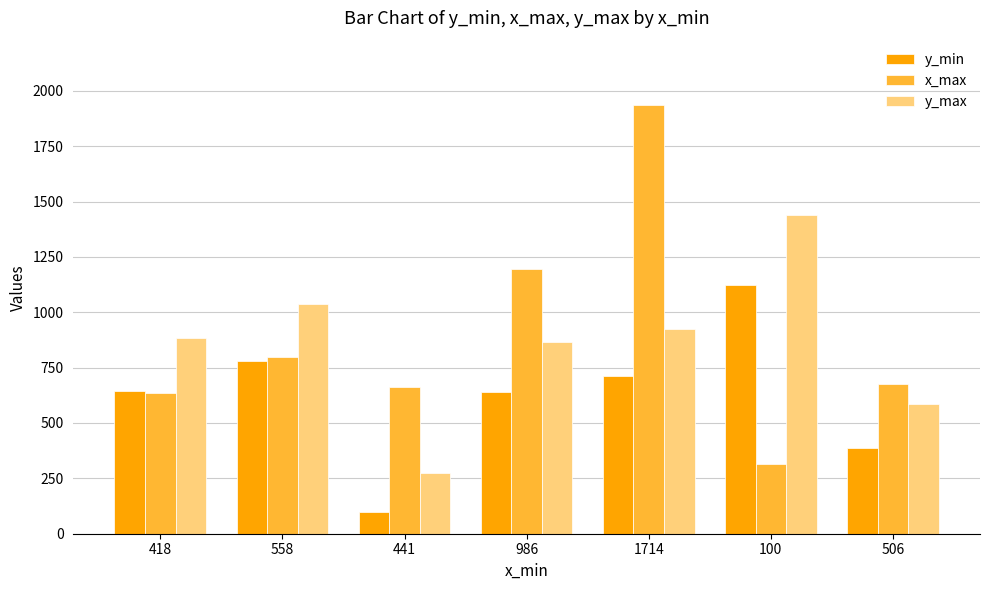

What is the approximate value of x_max at 441?

661